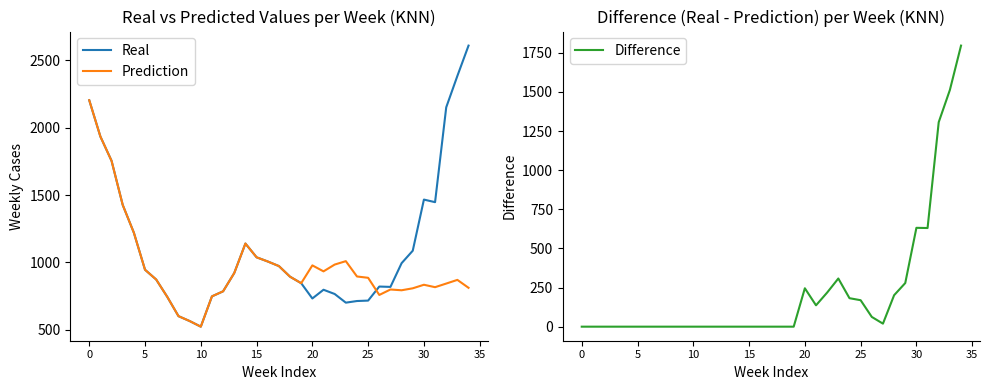

What is the sum of all Prediction values?

34181.7